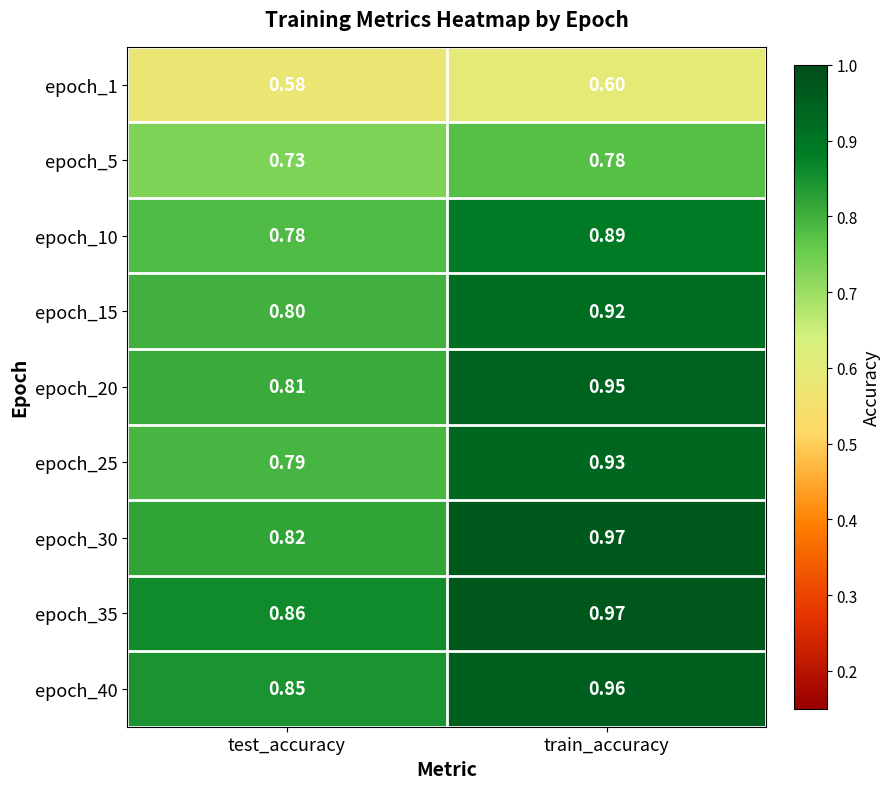

At which label is epoch_15 closest to 0?

test_accuracy